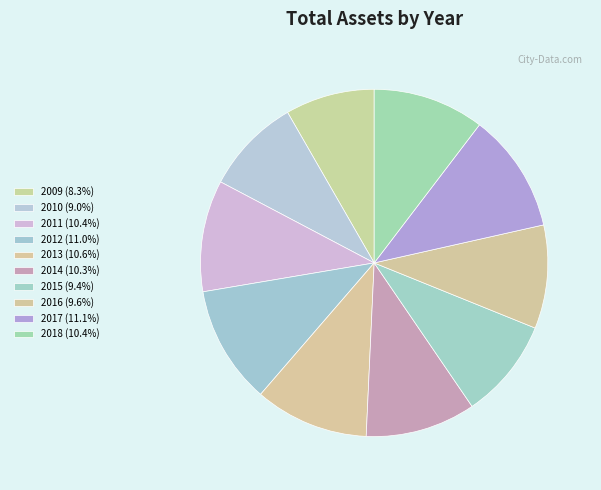

What is the change in value from 2012 to 2017?

+10464705